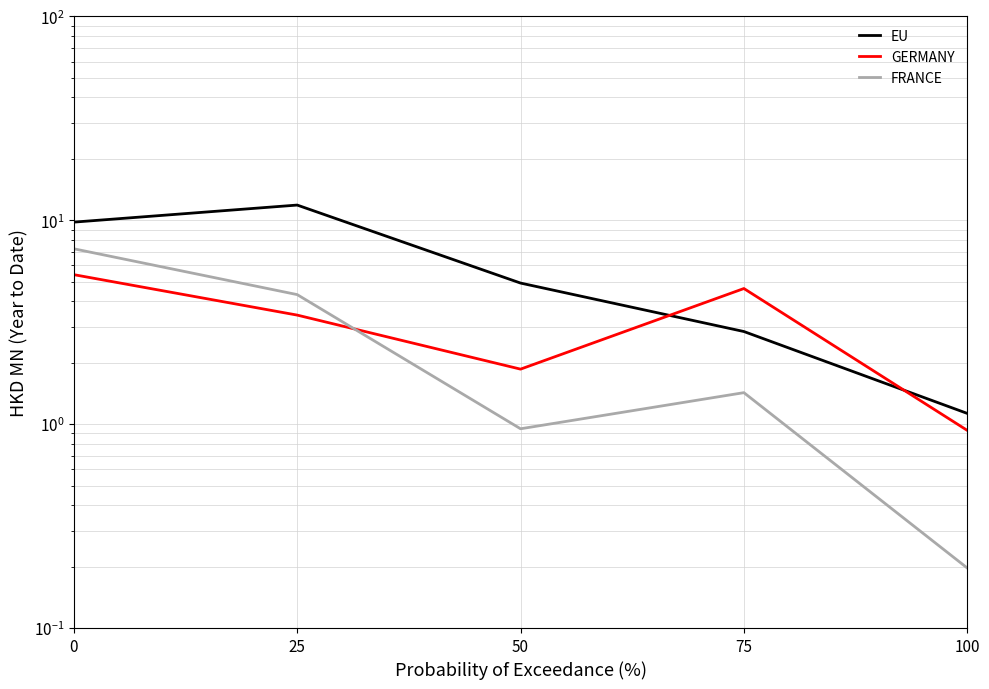

Where do GERMANY and EU first cross each other?

50 and 75